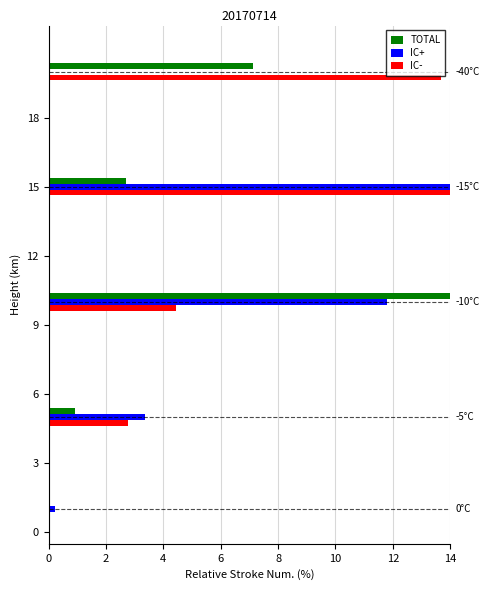

Which series has the largest total across all categories?

IC-